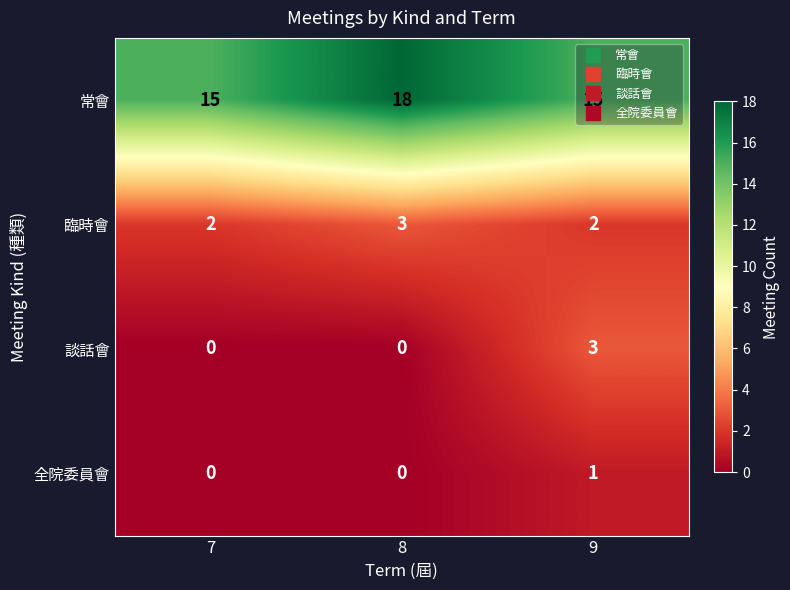

The 全院委員會 series shows 0 at 7. True or false?

True